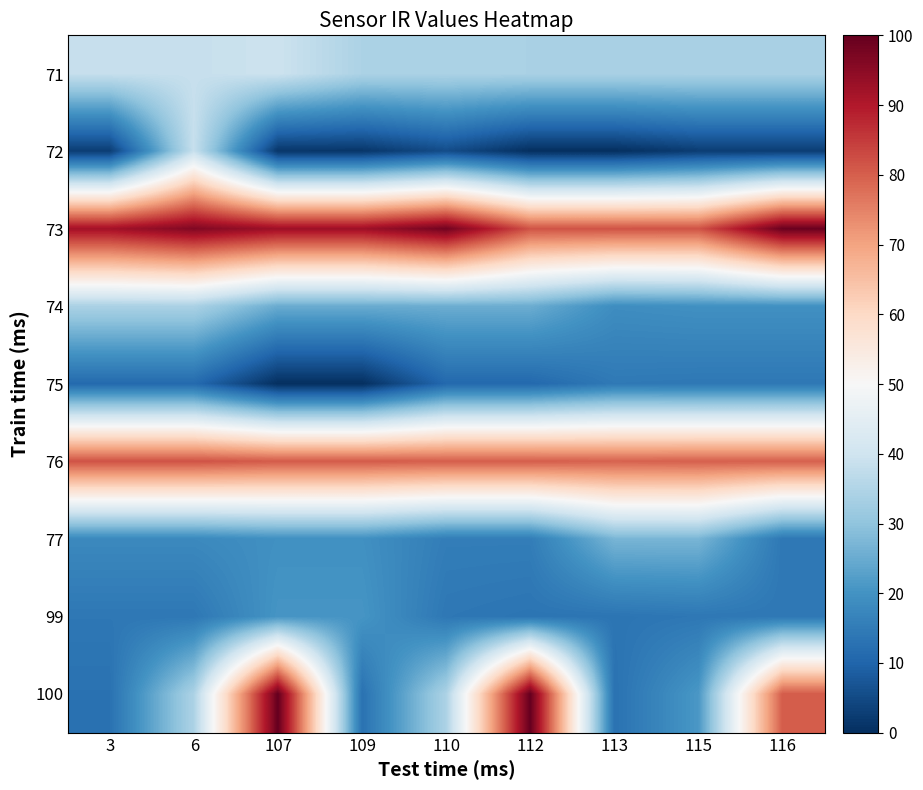

Rank the series at 115 from lowest to highest value.

72, 75, 99, 74, 100, 77, 71, 76, 73